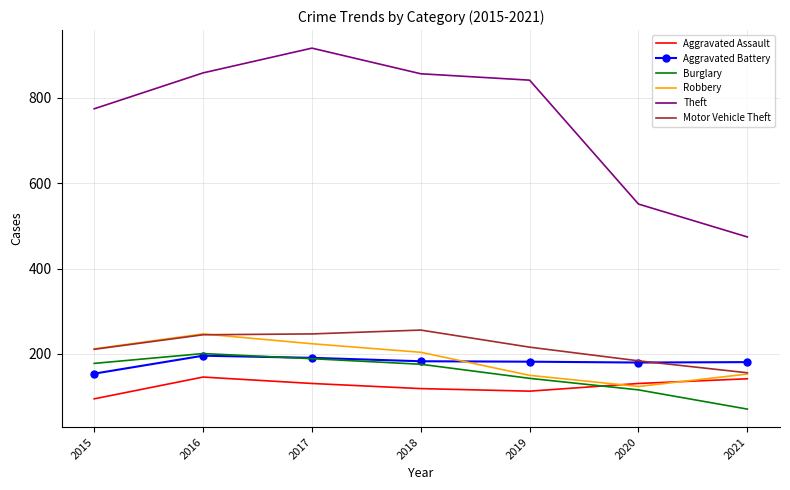

Is it true that Aggravated Battery equals 110 at 2017?

False